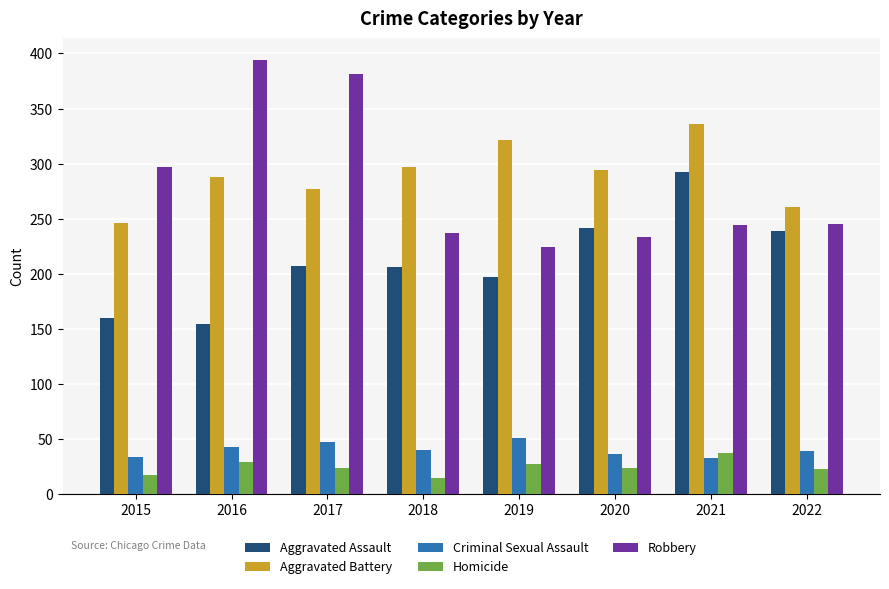

Is it true that Criminal Sexual Assault equals 33 at 2021?

True